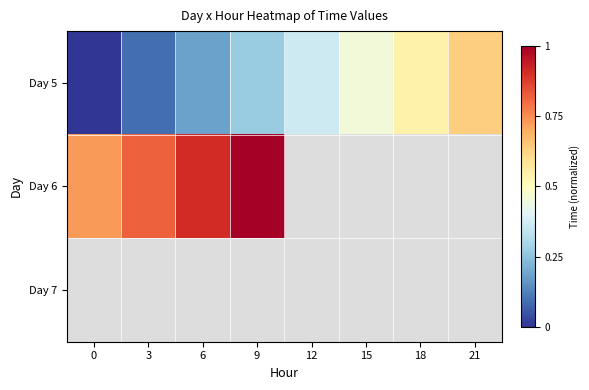

Is the value of Day 7 at 3 greater than the value of Day 6 at 6?

No